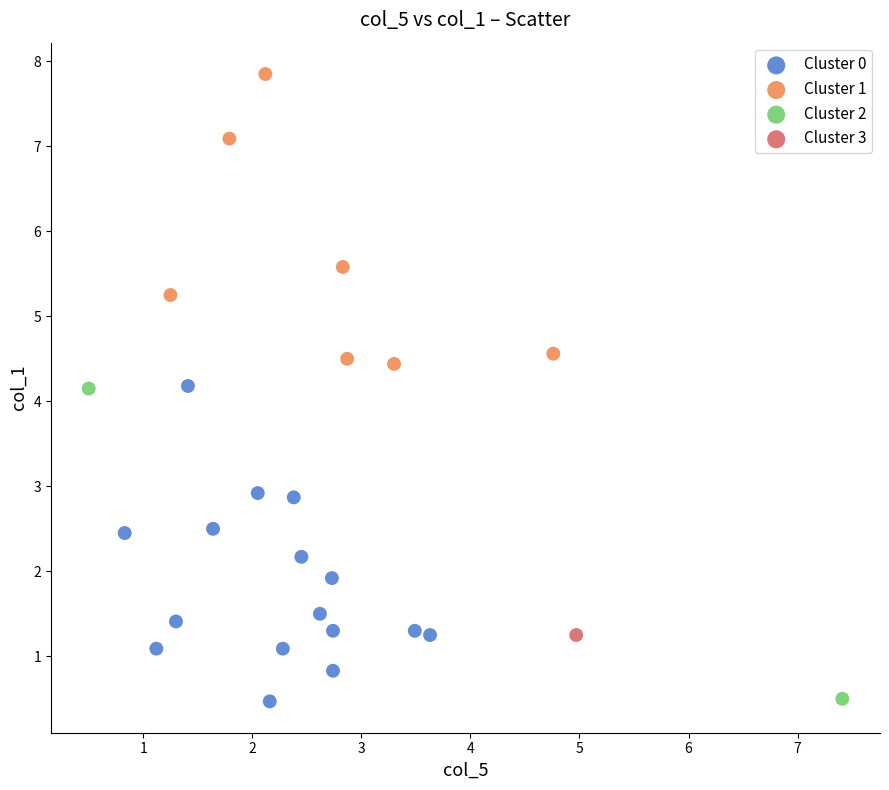

What are all the series names shown in the legend?

Cluster 0, Cluster 1, Cluster 2, Cluster 3